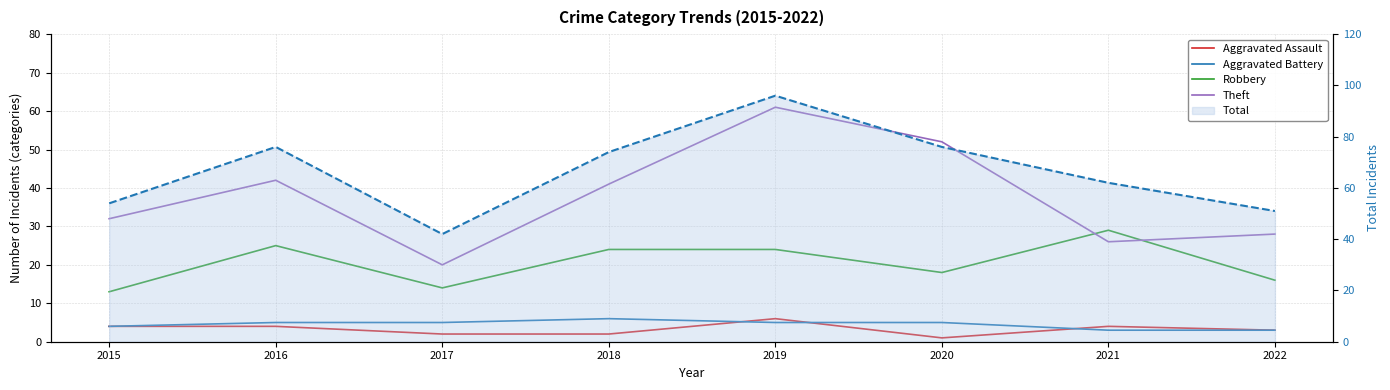

Where does the Aggravated Battery series first go above 5?

2018